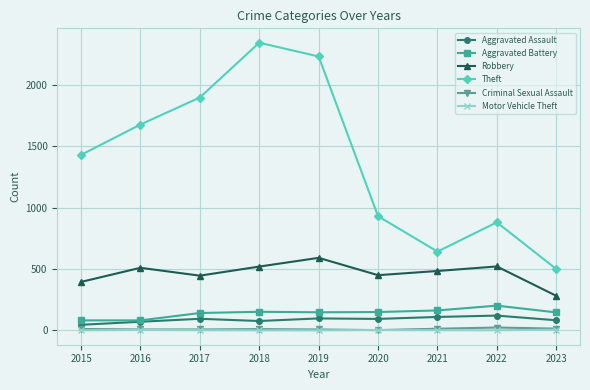

What is the average value of the Theft series?

1392